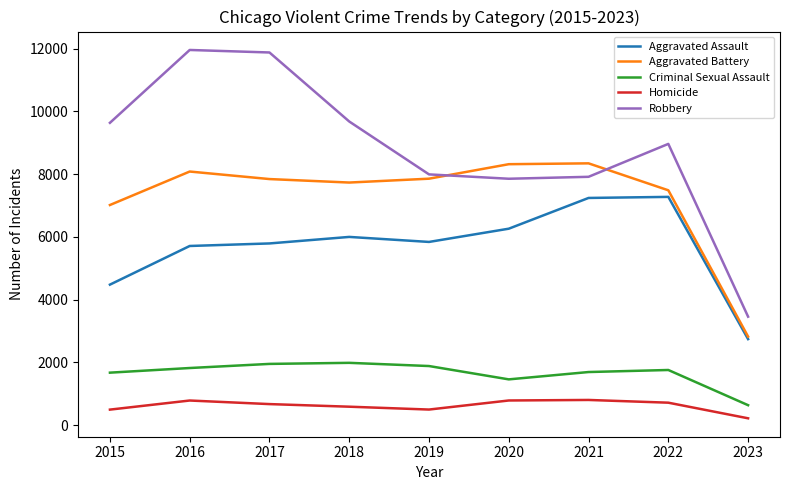

At 2020, list the series in order from largest to smallest.

Aggravated Battery, Robbery, Aggravated Assault, Criminal Sexual Assault, Homicide